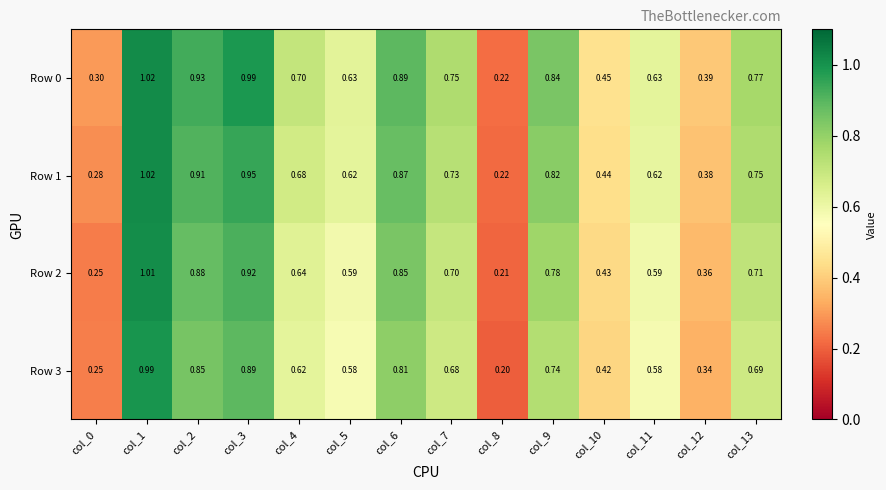

Is the value of Row 3 at col_3 greater than the value of Row 2 at col_9?

Yes